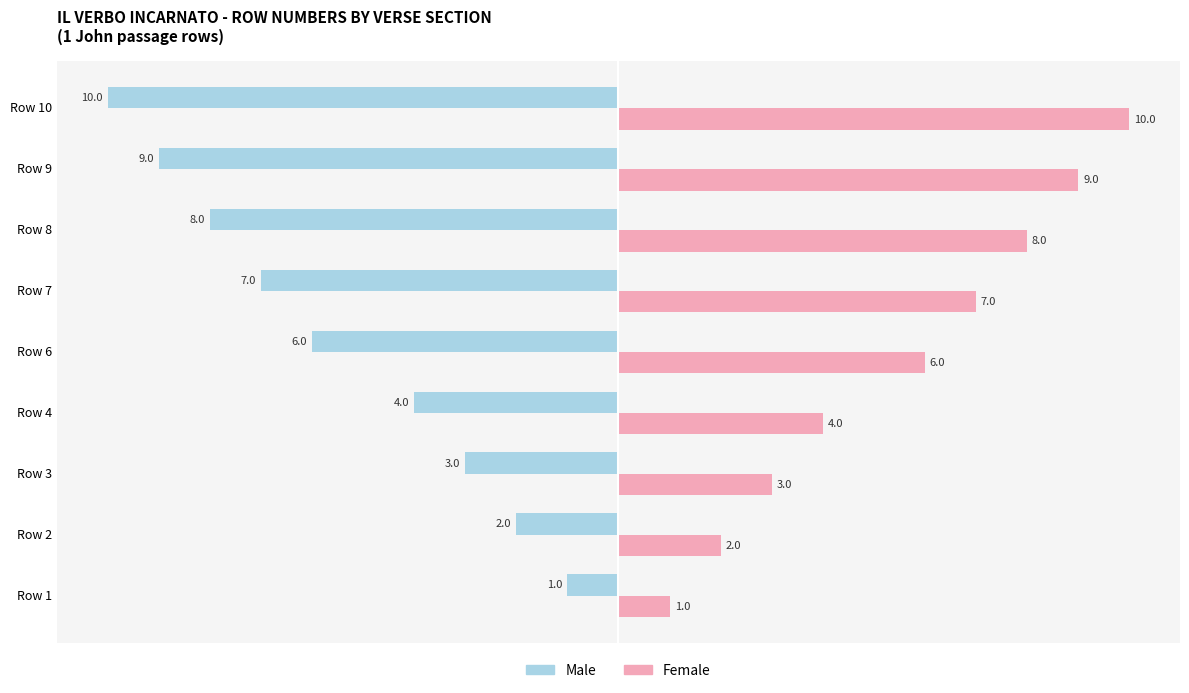

Which category has the highest value in the Male series?

Row 1